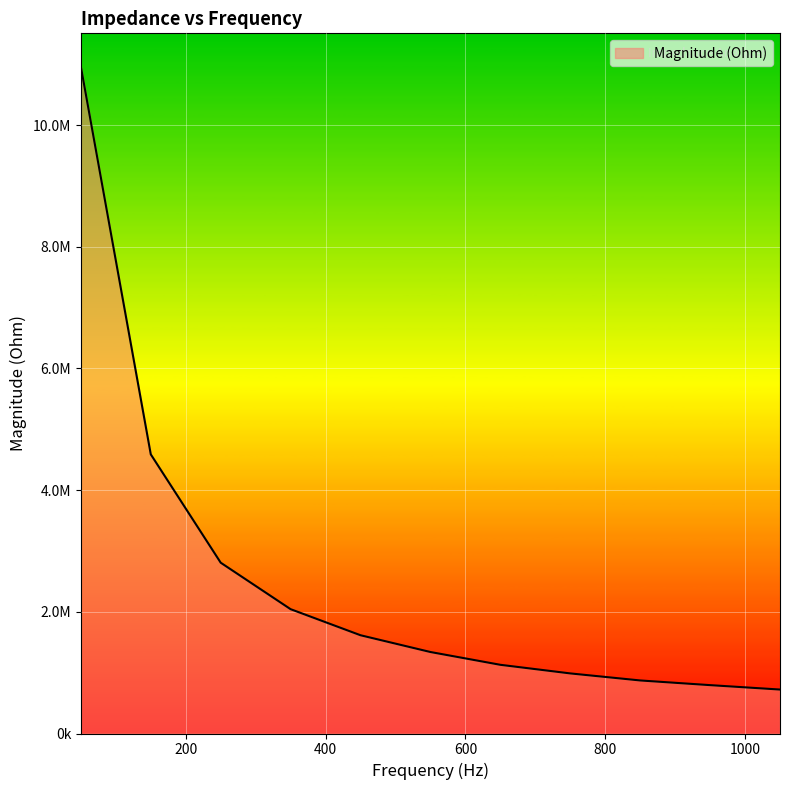

Rank the categories by value from highest to lowest.

50, 150, 250, 350, 450, 550, 650, 750, 850, 950, 1050